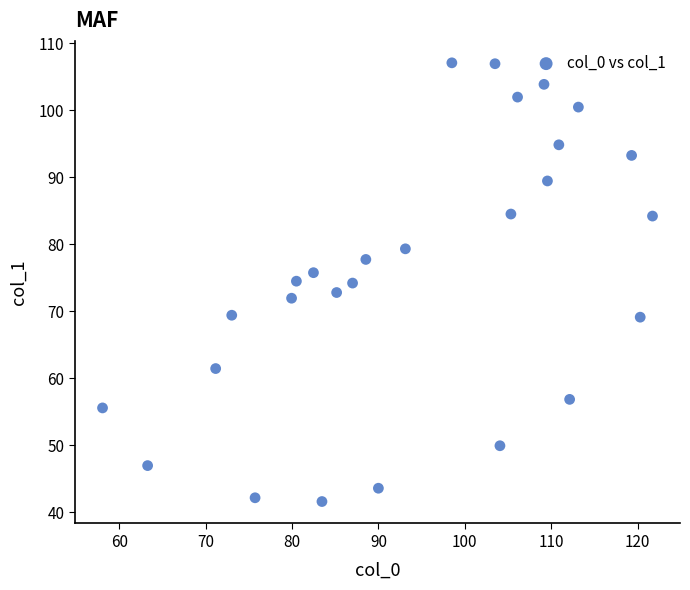

What is the range of X values (max minus min)?

63.7